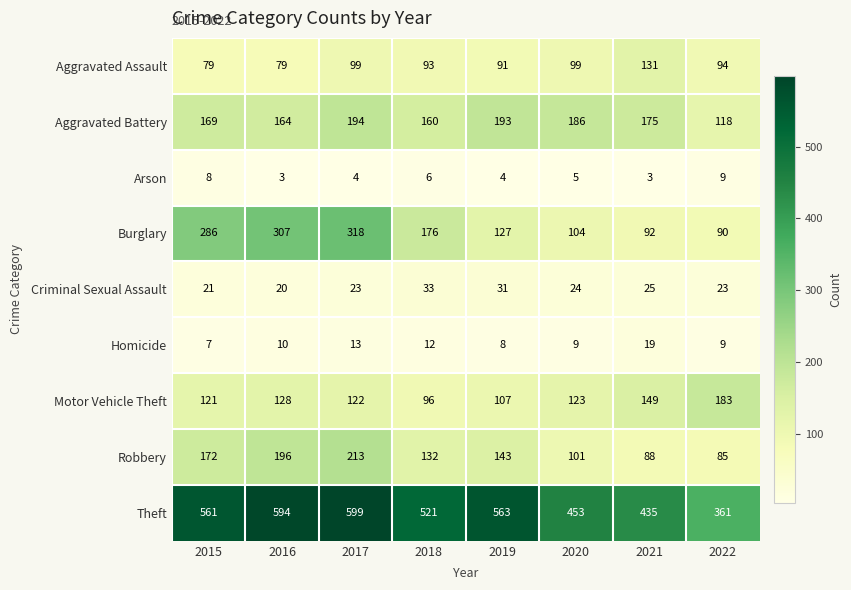

What is the sum of all Arson values?

42